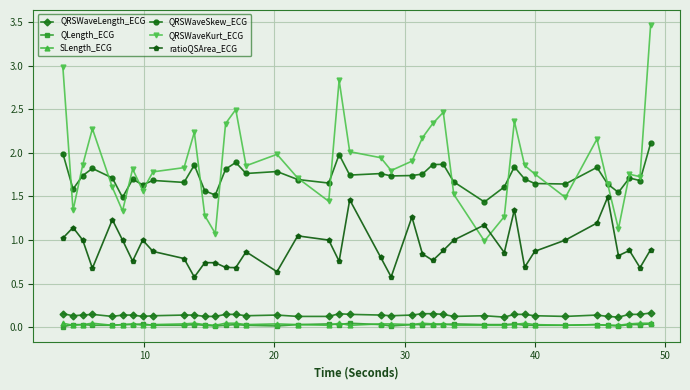

True or false: QRSWaveKurt_ECG and QRSWaveLength_ECG intersect in this chart.

False